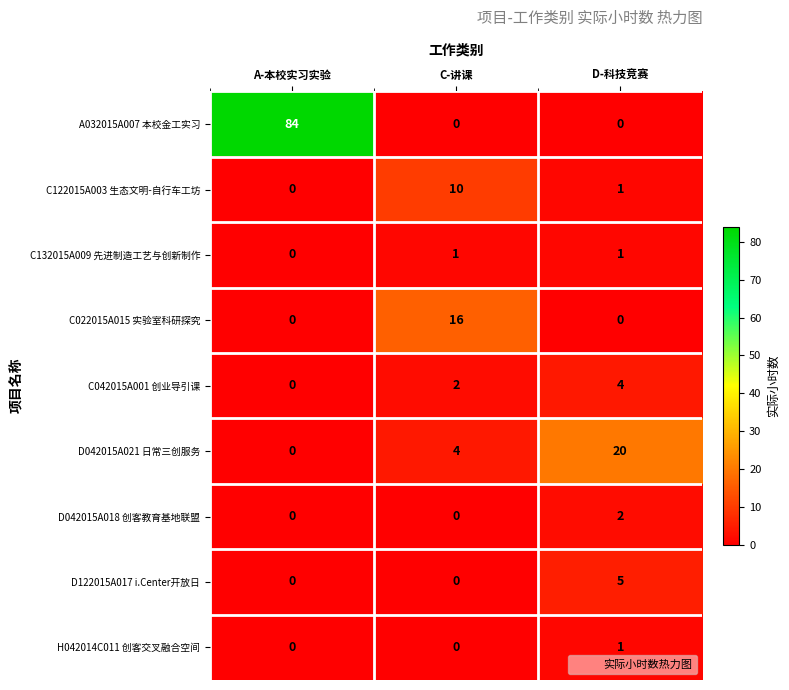

Which series has the largest range (max minus min)?

A032015A007 本校金工实习